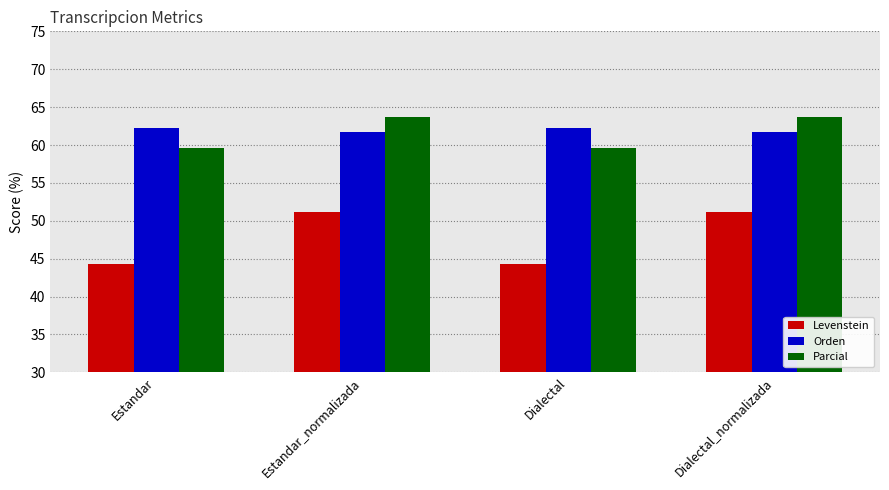

Reading left to right, what are all the values shown in this chart?

Levenstein: Estandar=44.3	Estandar_normalizada=51.2	Dialectal=44.3	Dialectal_normalizada=51.2
Orden: Estandar=62.3	Estandar_normalizada=61.7	Dialectal=62.3	Dialectal_normalizada=61.7
Parcial: Estandar=59.7	Estandar_normalizada=63.6	Dialectal=59.7	Dialectal_normalizada=63.6